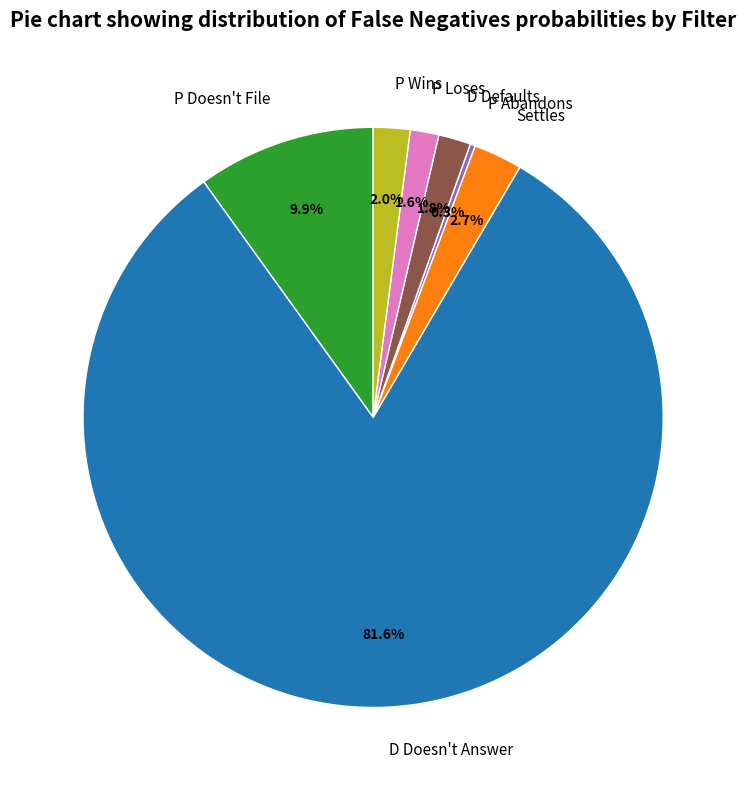

Does P Wins represent more than half of the total?

No